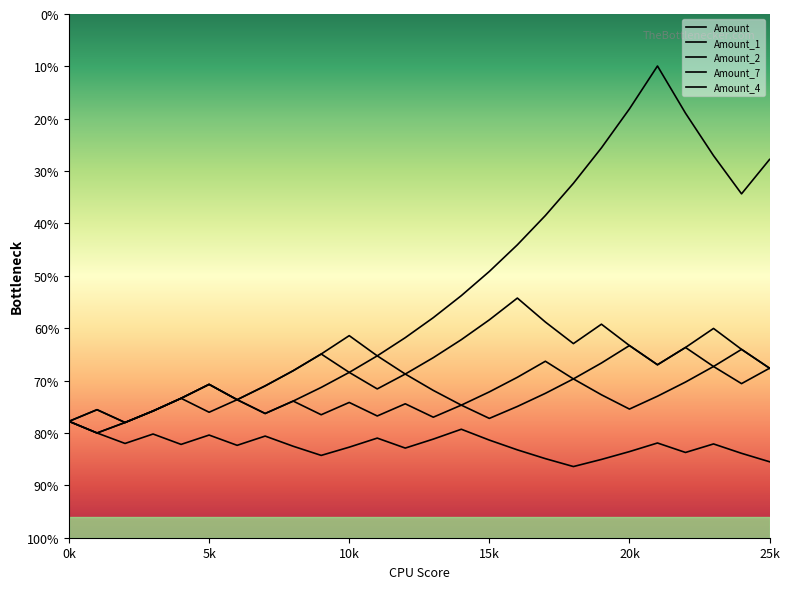

Is this an area chart (filled region under the line)?

No